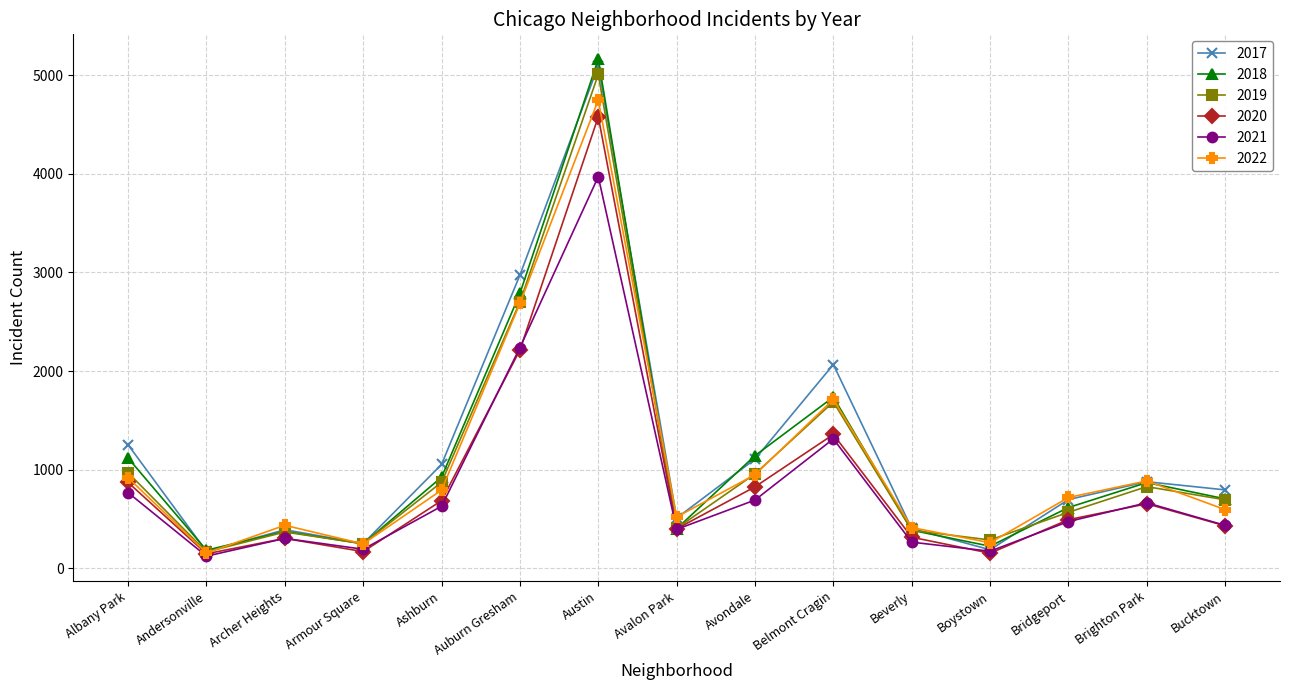

Count the number of categories in the chart.

15